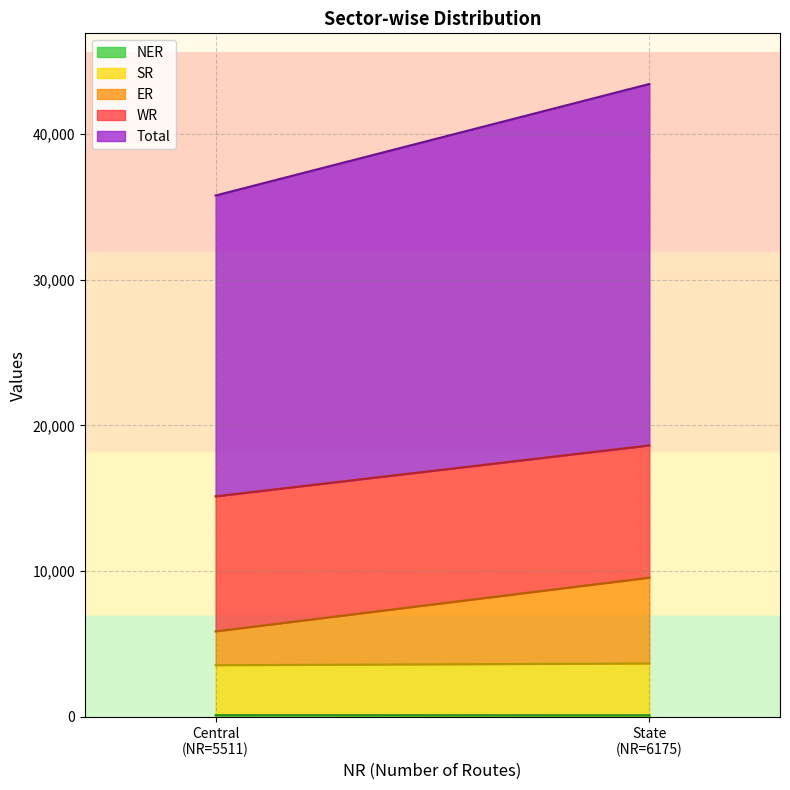

What is the difference between the maximum and minimum values in the SR series?

122